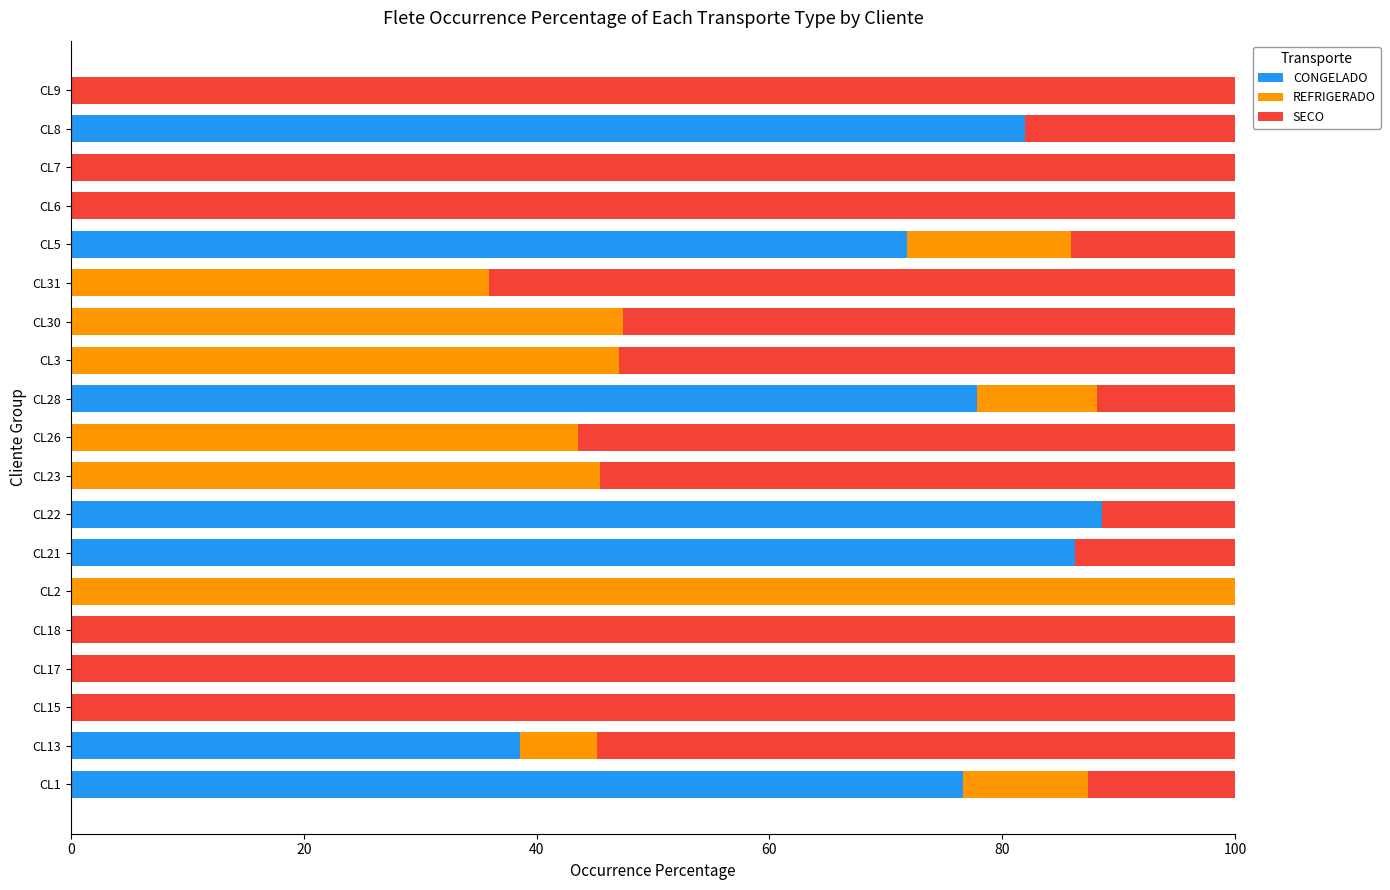

Which category has the highest value in the CONGELADO series?

CL22